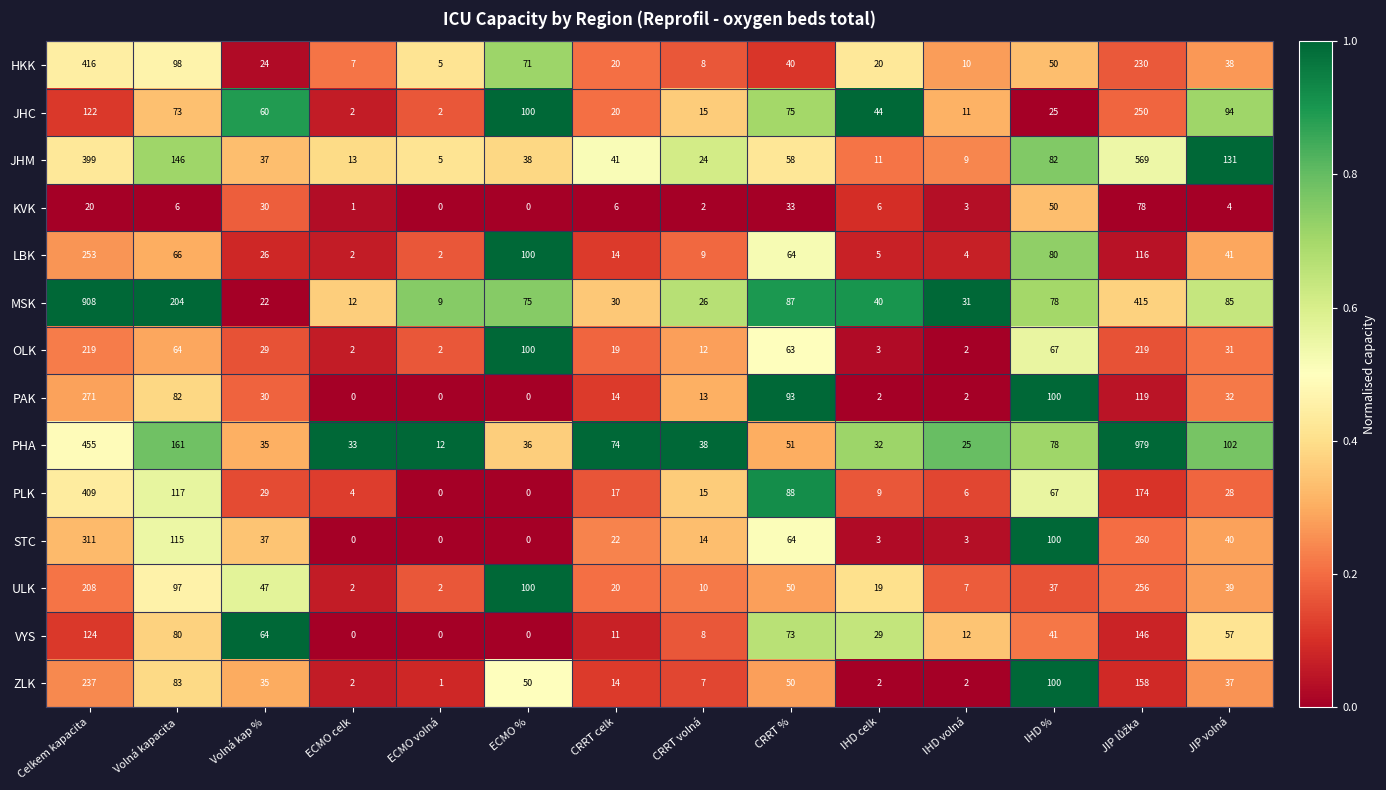

The PAK series shows 4 at IHD volná. True or false?

False